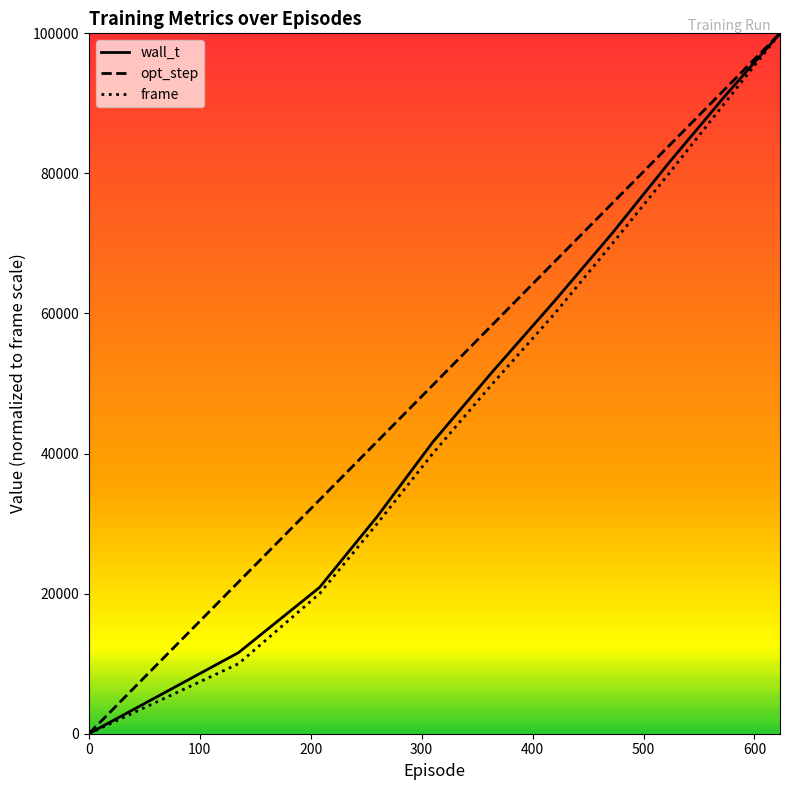

Which series has the largest total across all categories?

opt_step